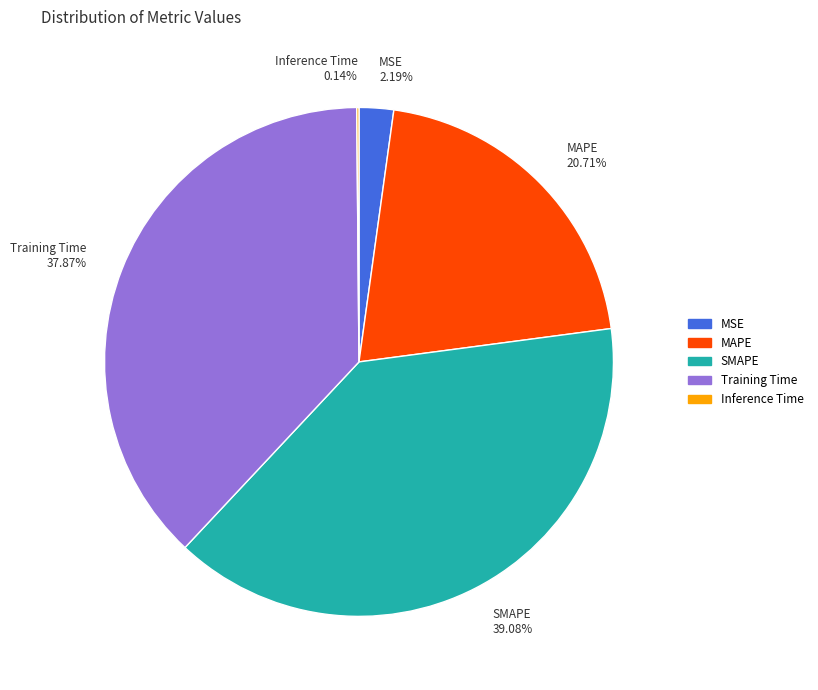

How much of the chart is everything except MSE?

97.8%